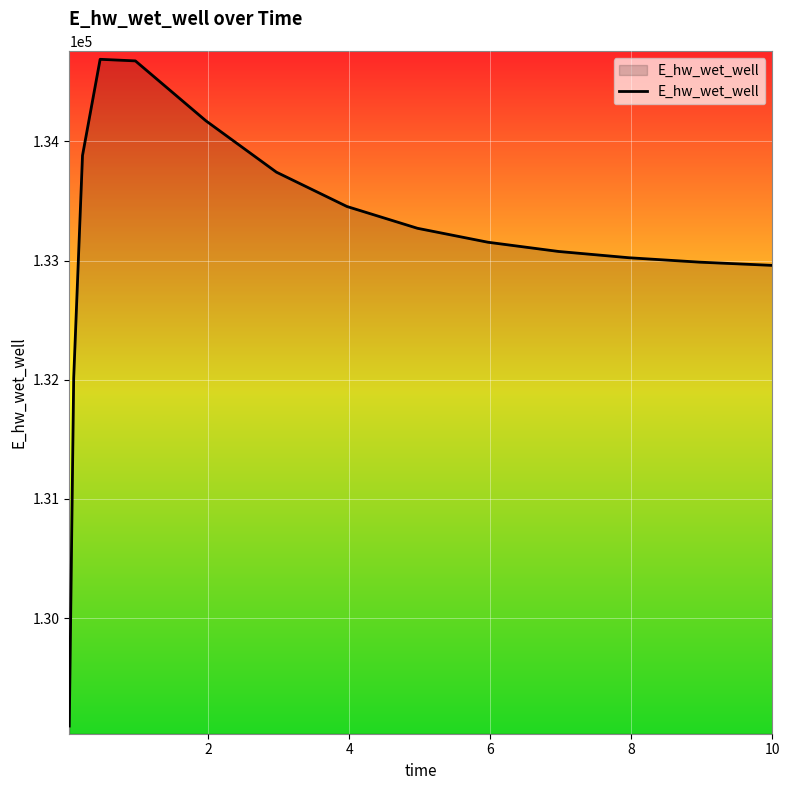

What is the difference between the maximum and minimum values?

5596.4